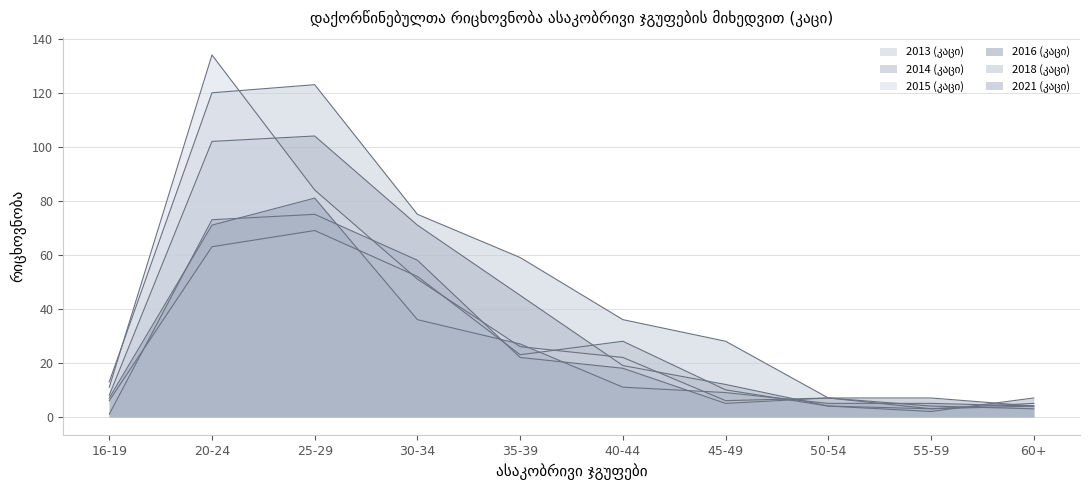

What is the total value across all series at 20-24?

563